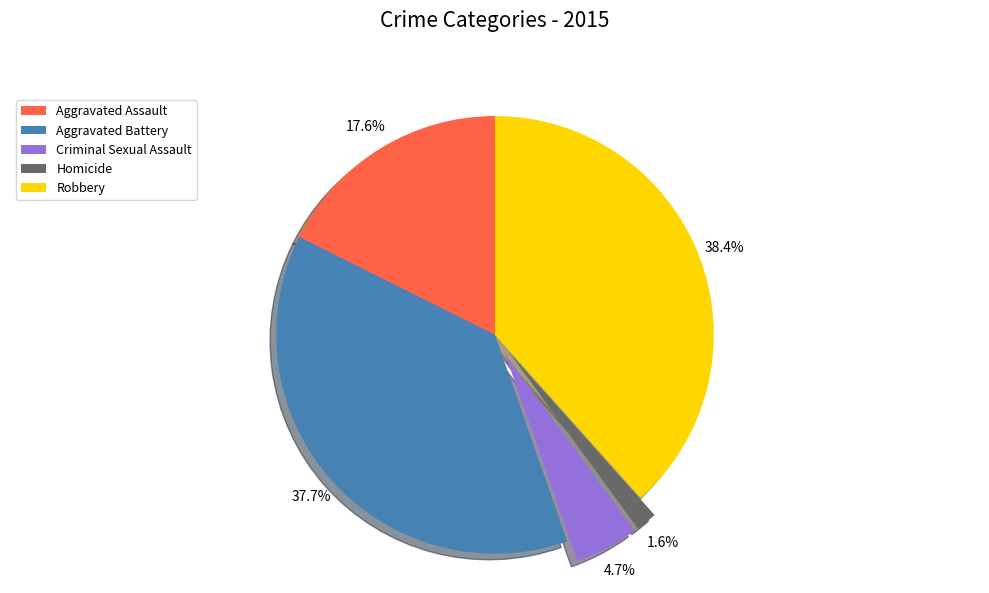

What is the largest slice in the pie chart?

Robbery